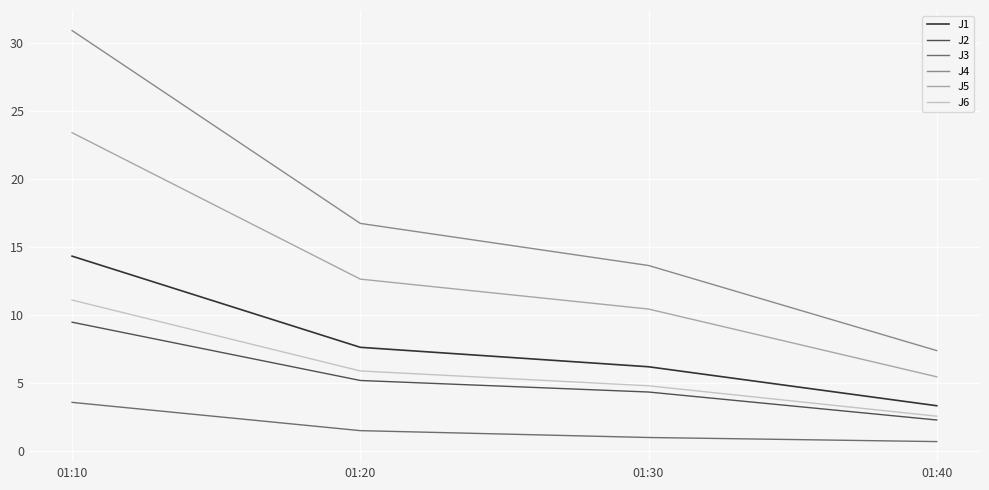

True or false: J3 has more than 0 points higher than both neighbors.

False